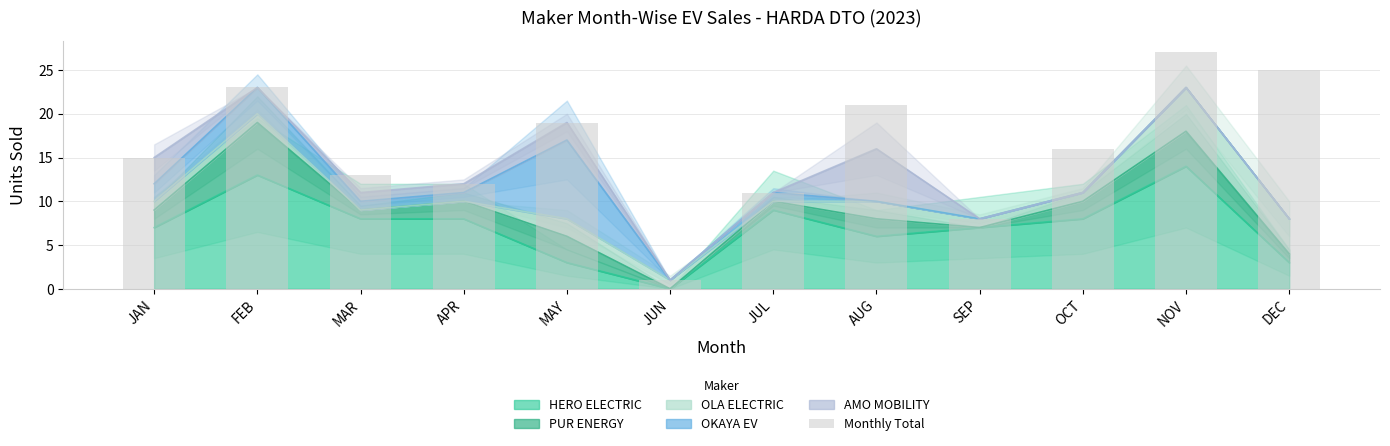

Where does the data first go above 16?

FEB